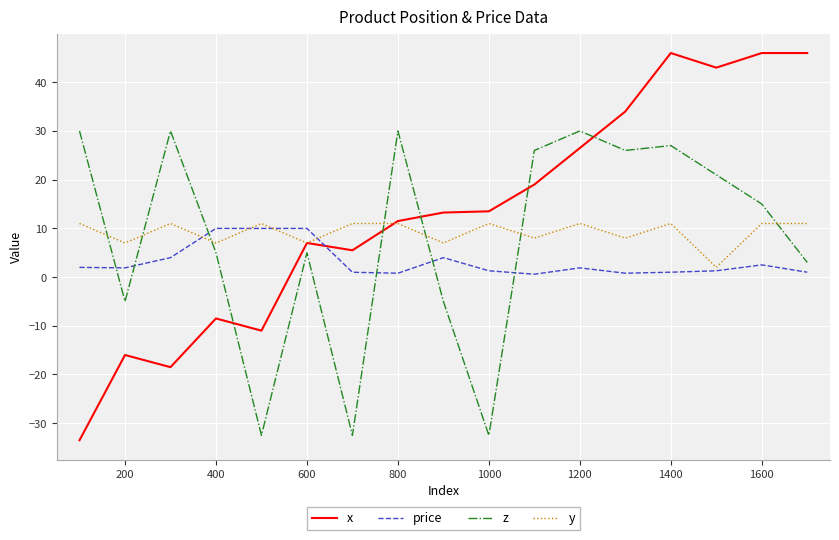

What is the highest value of the x series?

46.0